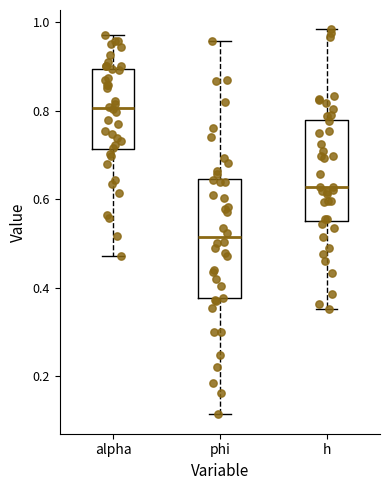

Reading left to right, transcribe this box plot: for each box, give where its median line is, the range the box spans, and where its two whiskers end, as read against the y-axis. The values are not printed on the chart, so give them approximately, as read against the axis.

alpha: median 0.80, box 0.72 to 0.90, whiskers 0.48 to 0.98
phi: median 0.52, box 0.38 to 0.64, whiskers 0.12 to 0.96
h: median 0.62, box 0.56 to 0.78, whiskers 0.36 to 0.98